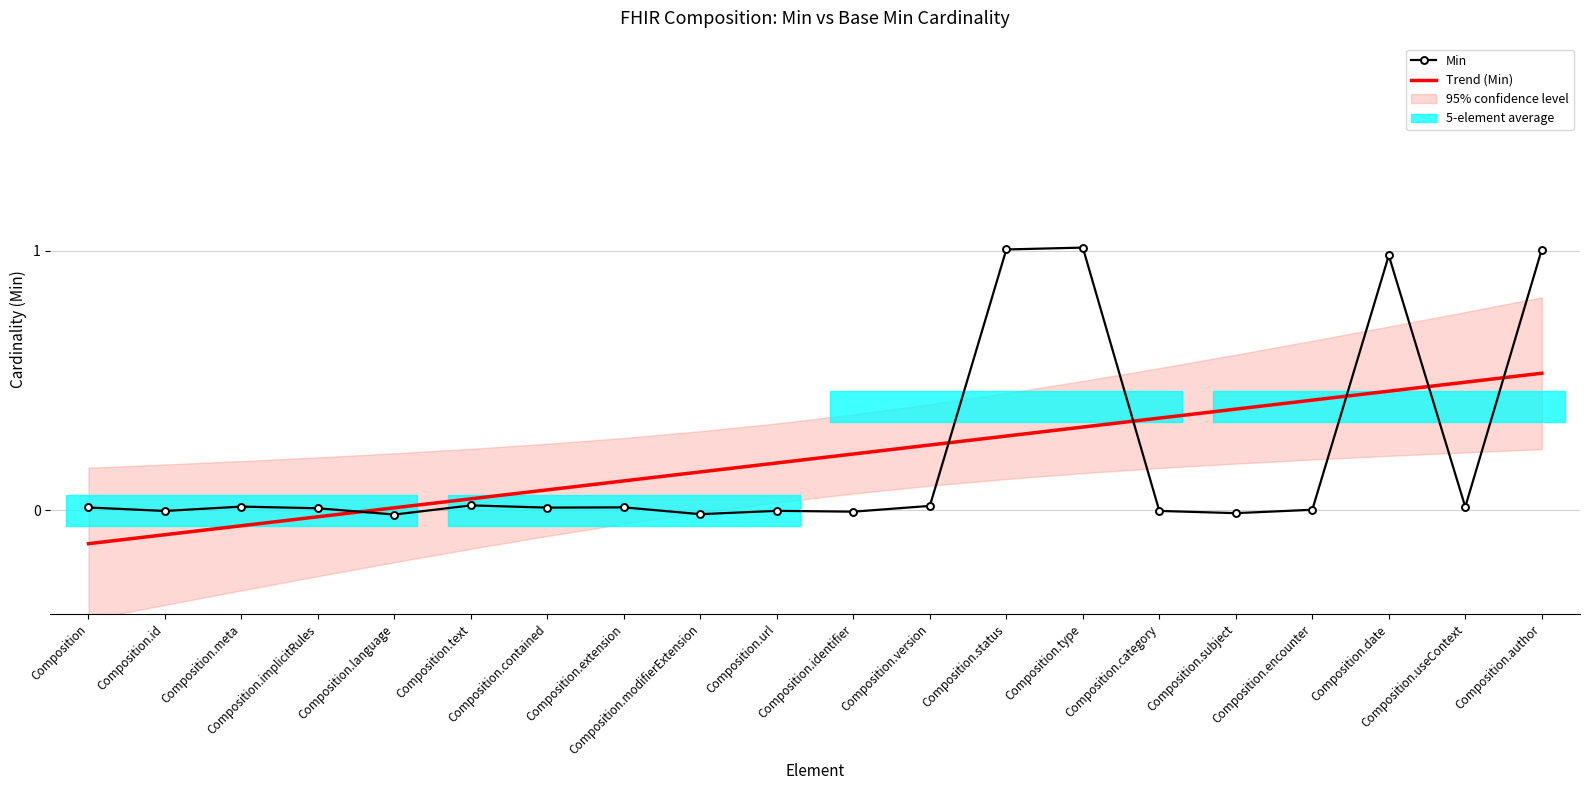

At Composition.type, list the series in order from largest to smallest.

Min, Trend (Min)